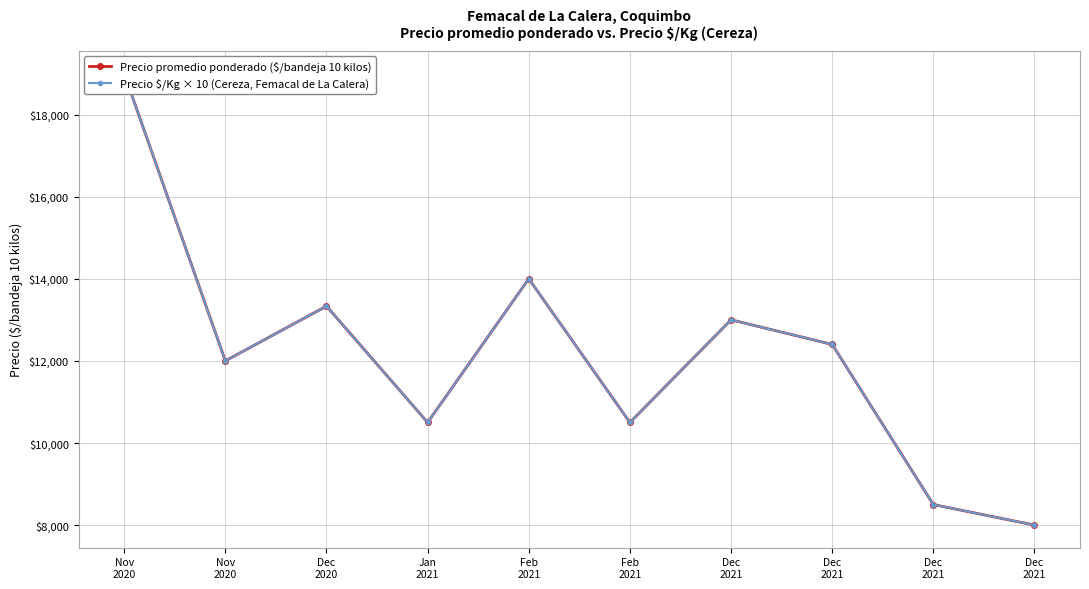

At which label is Precio promedio ponderado ($/bandeja 10 kilos) closest to 13500?

Dec
2020